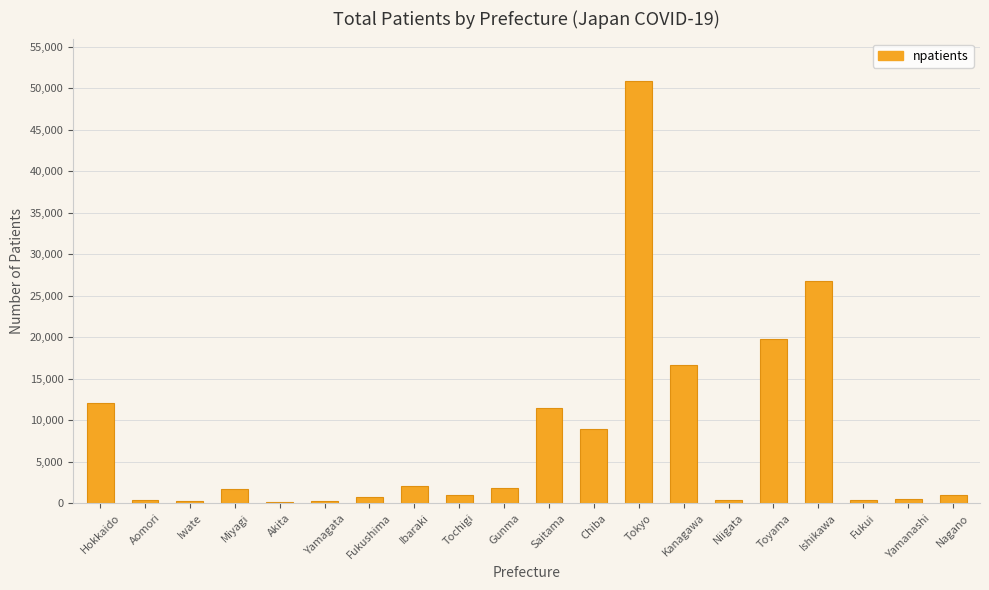

The chart shows a value of 8936 at Chiba. True or false?

True